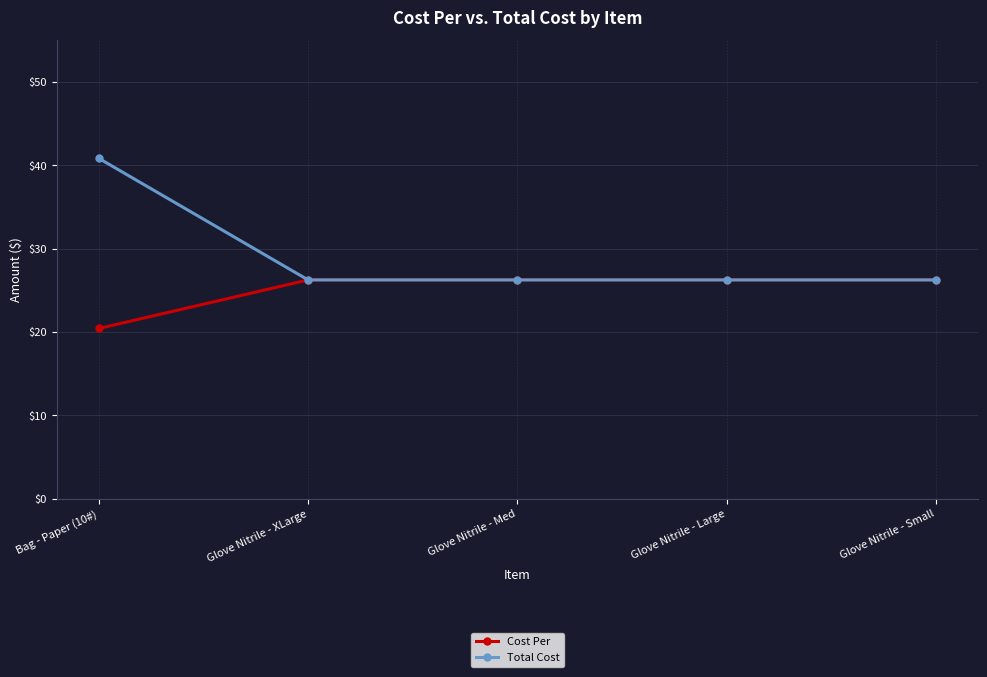

Between Bag - Paper (10#) and Glove Nitrile - Small, which series saw the biggest shift?

Total Cost